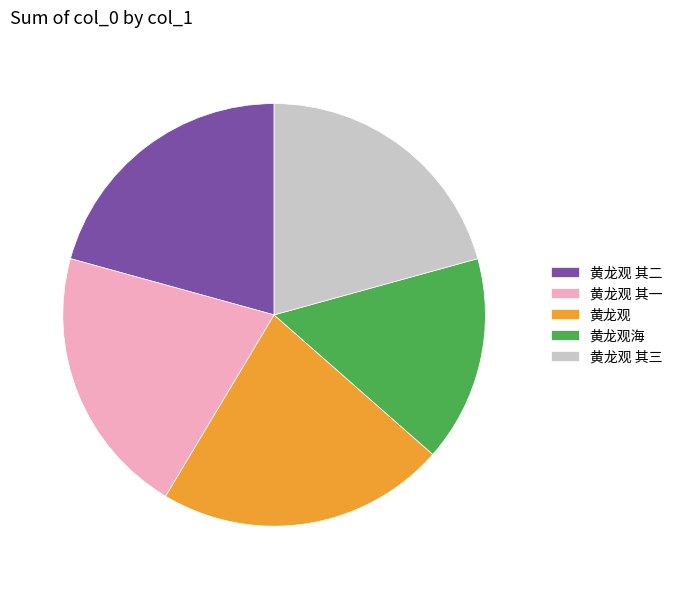

Which slice is the smallest?

黄龙观海